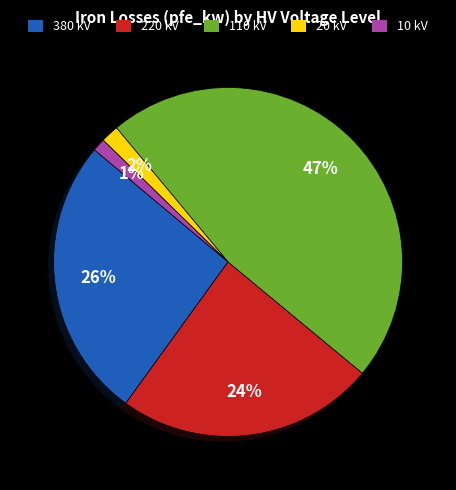

How many slices are in this pie chart?

5